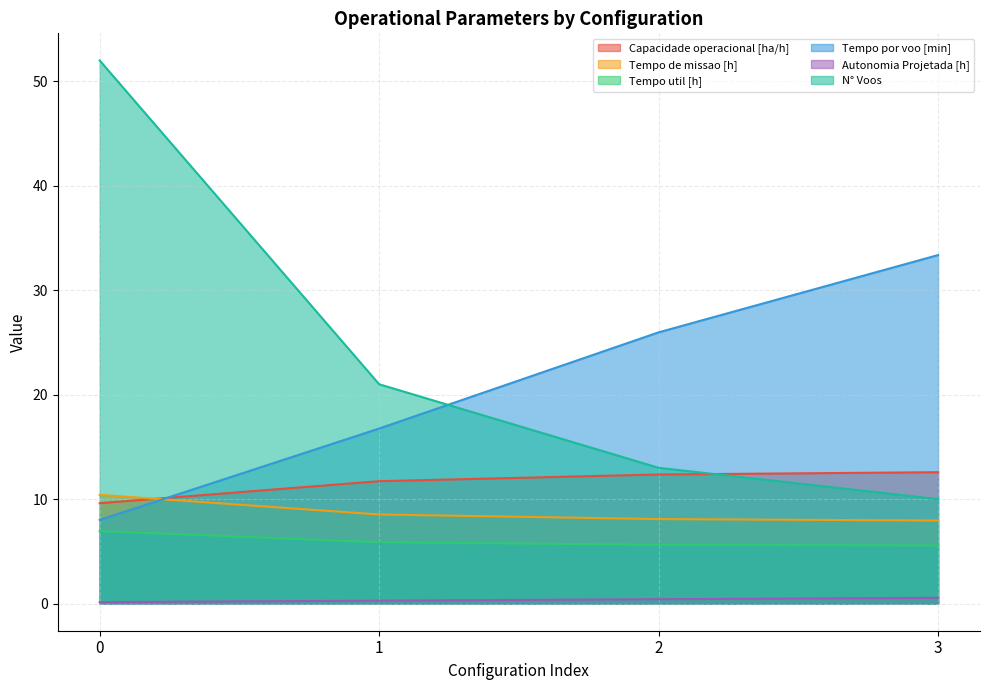

Which series ends up on top after the final intersection of N° Voos and Capacidade operacional [ha/h]?

Capacidade operacional [ha/h]